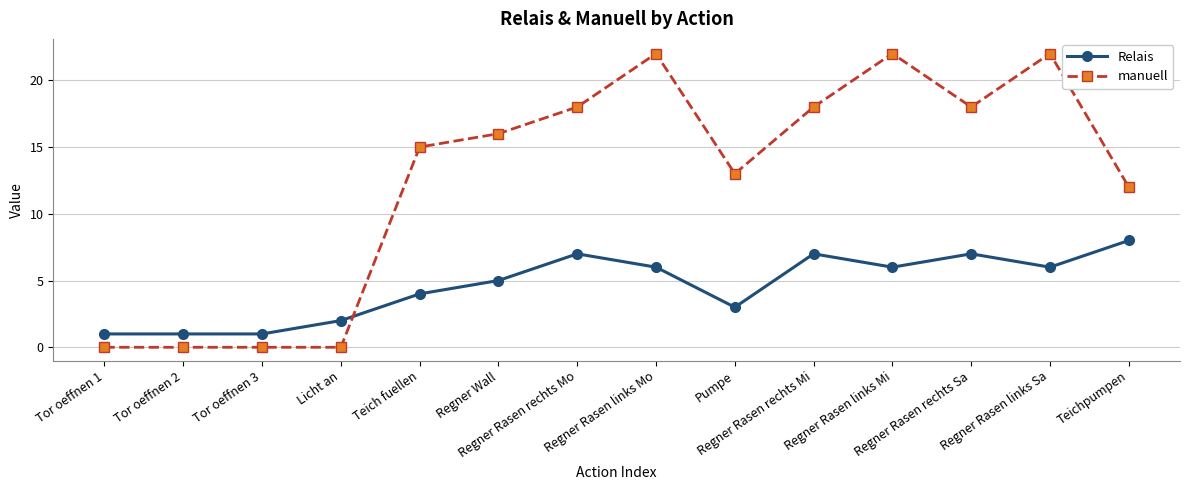

Where is manuell nearest to the value 11?

Teichpumpen